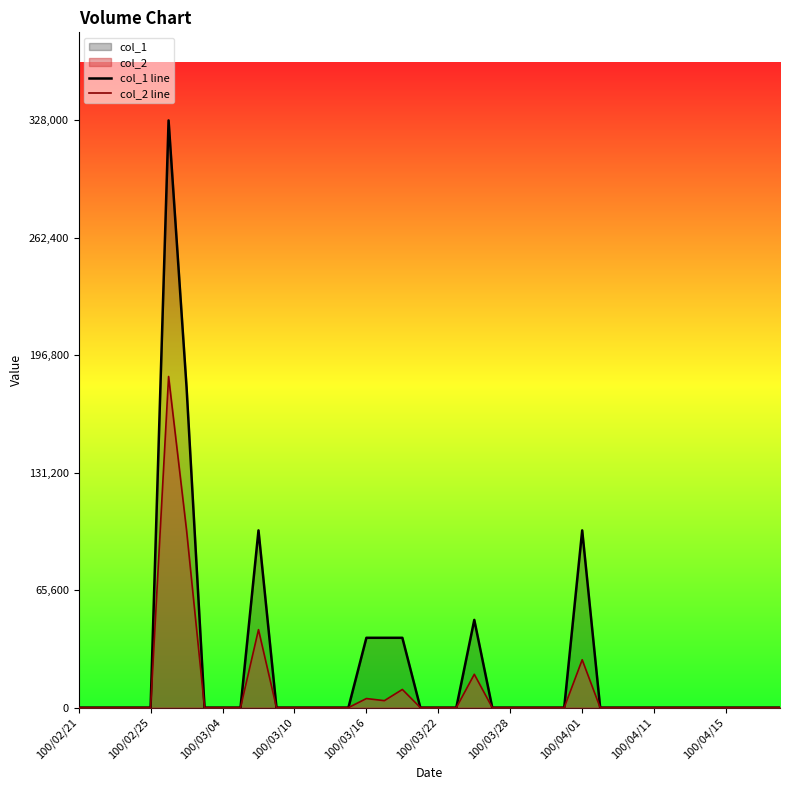

Which series has the largest total across all categories?

col_1 line